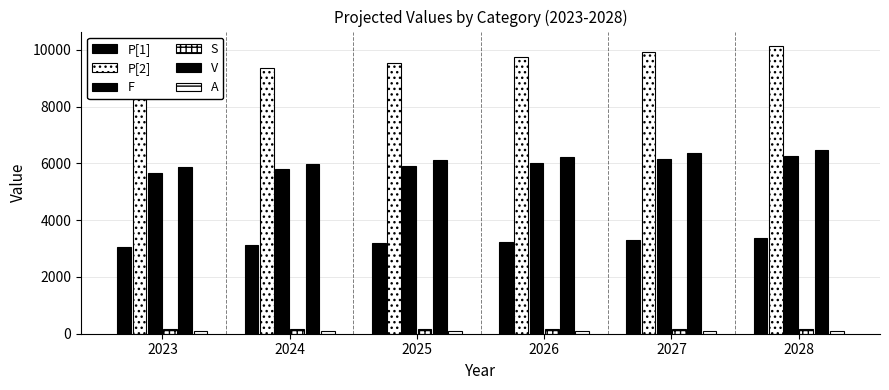

What is the difference between the second highest and second lowest values in the P[2] series?

573.1